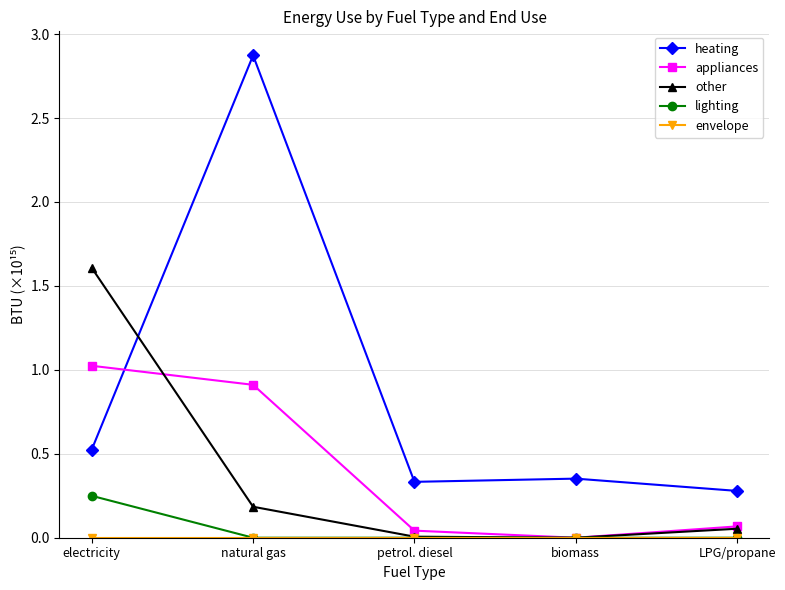

Which series has the largest range (max minus min)?

heating